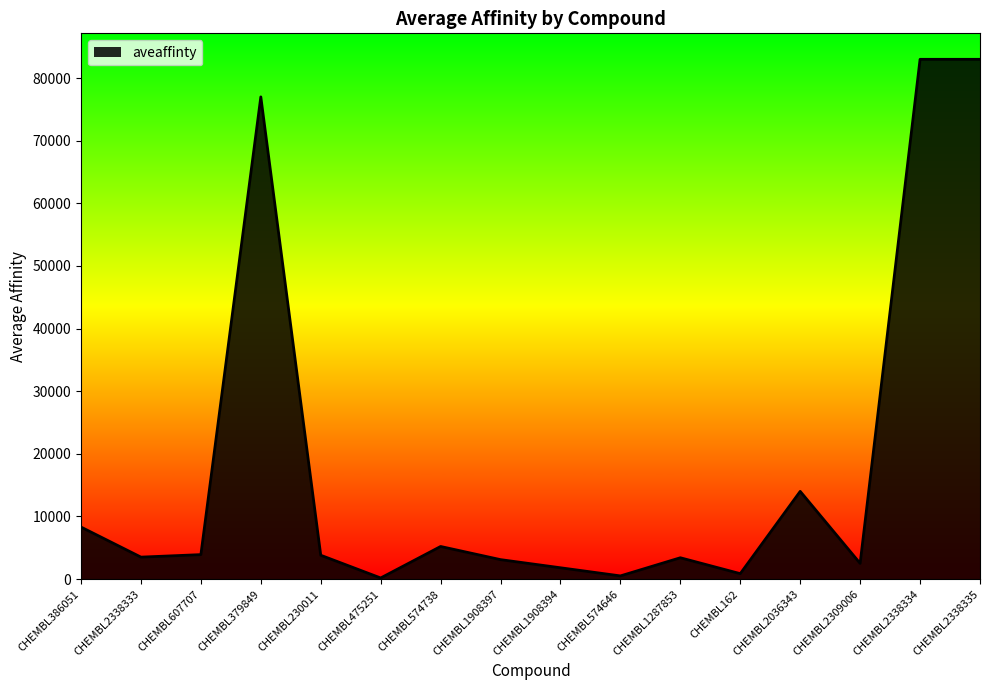

Between CHEMBL475251 and CHEMBL386051, which is larger?

CHEMBL386051